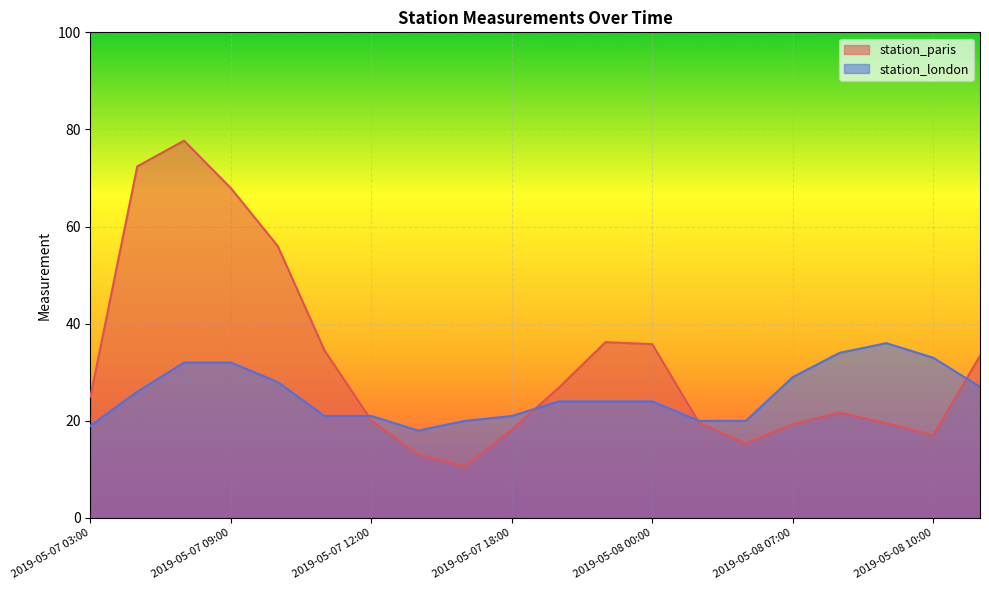

The value of station_london at 2019-05-08 07:00 is 29.0. True or false?

True